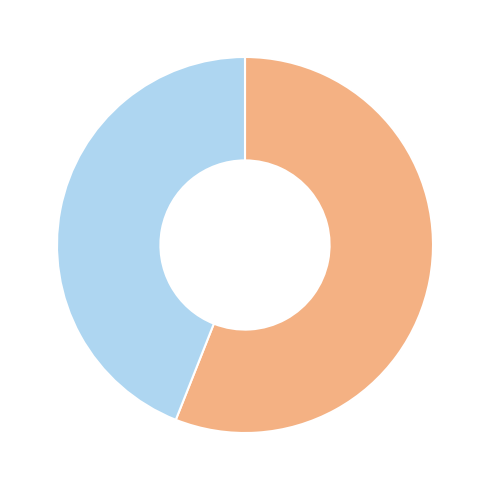

Does any single category account for the majority?

Yes